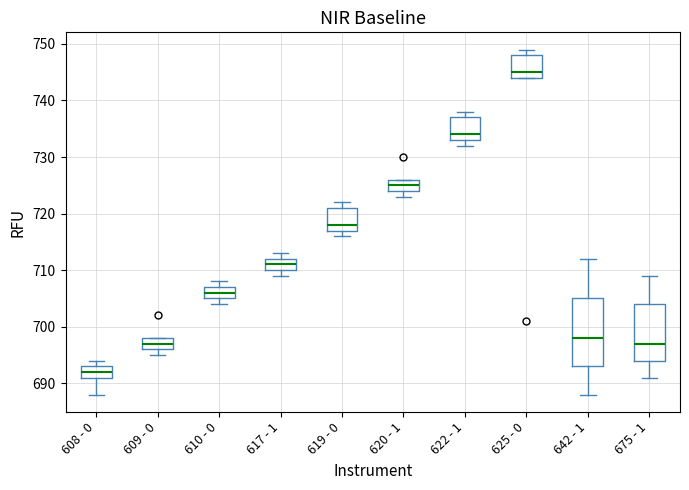

Reading left to right, transcribe this box plot: for each box, give where its median line is, the range the box spans, and where its two whiskers end, as read against the y-axis. The values are not printed on the chart, so give them approximately, as read against the axis.

608 - 0: median 692, box 691 to 693, whiskers 688 to 694
609 - 0: median 697, box 696 to 698, whiskers 695 to 698
610 - 0: median 706, box 705 to 707, whiskers 704 to 708
617 - 1: median 711, box 710 to 712, whiskers 709 to 713
619 - 0: median 718, box 717 to 721, whiskers 716 to 722
620 - 1: median 725, box 724 to 726, whiskers 723 to 726
622 - 1: median 734, box 733 to 737, whiskers 732 to 738
625 - 0: median 745, box 744 to 748, whiskers 744 to 749
642 - 1: median 698, box 693 to 705, whiskers 688 to 712
675 - 1: median 697, box 694 to 704, whiskers 691 to 709